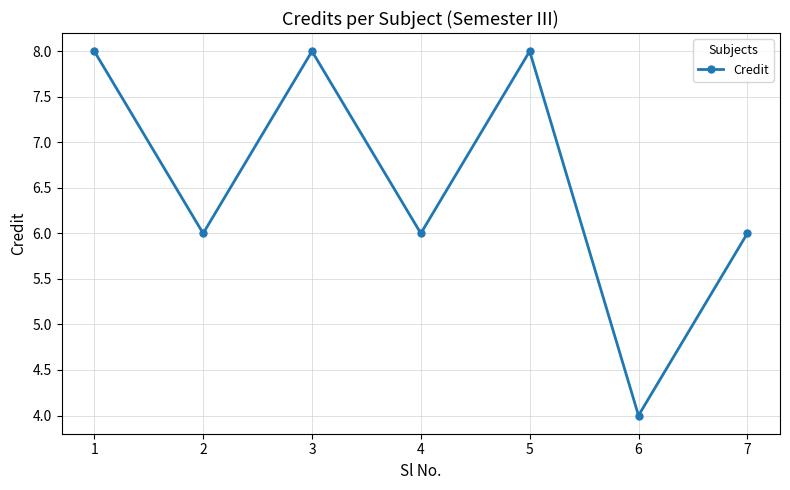

What is the greatest value displayed?

8